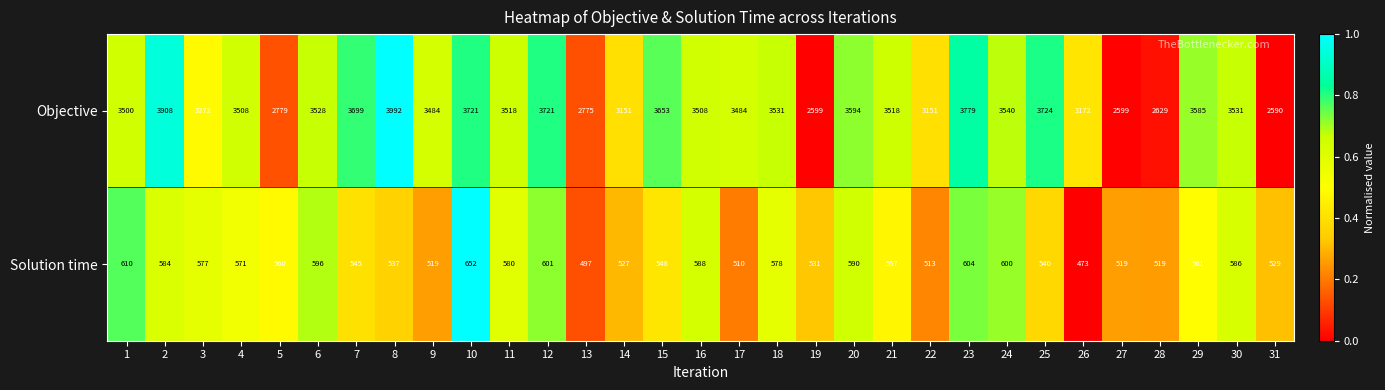

What is the sum of all Solution time values?

17302